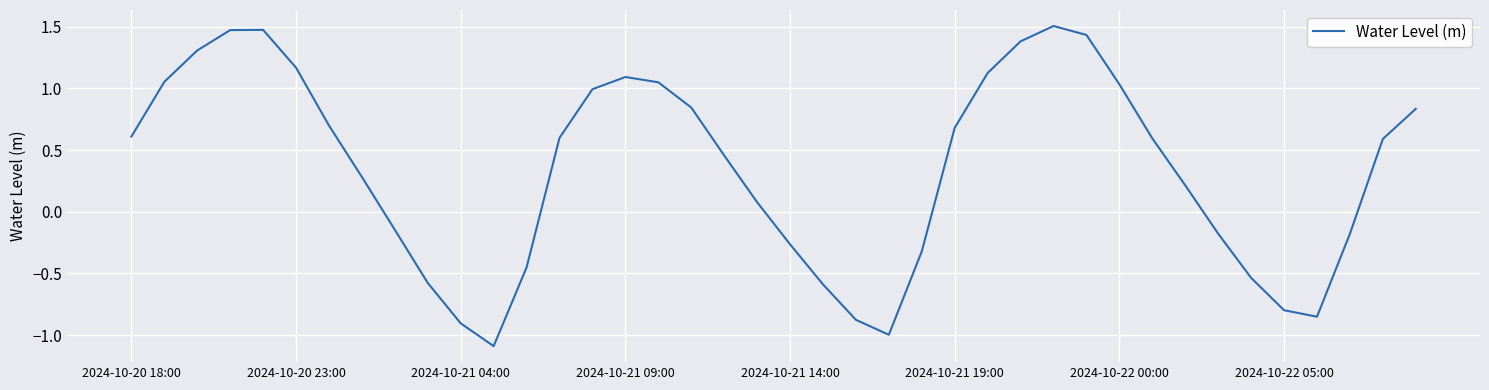

What is the difference between the maximum and minimum values?

2.6